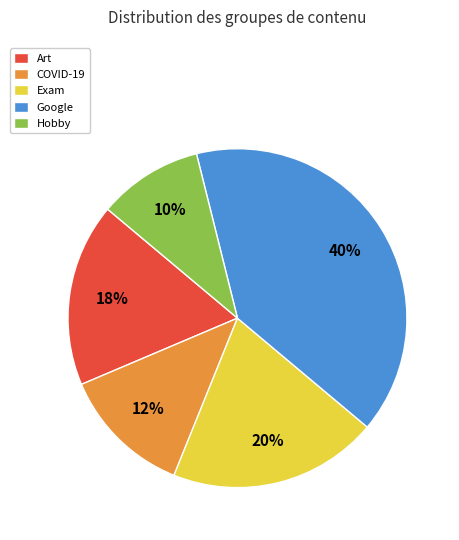

Between COVID-19 and Google, which is larger?

Google